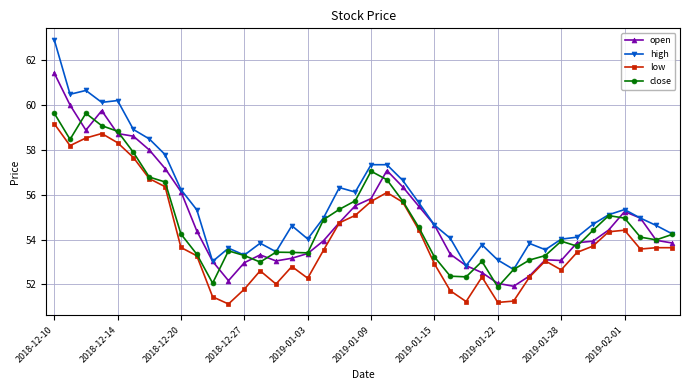

Which series has the largest total across all categories?

high